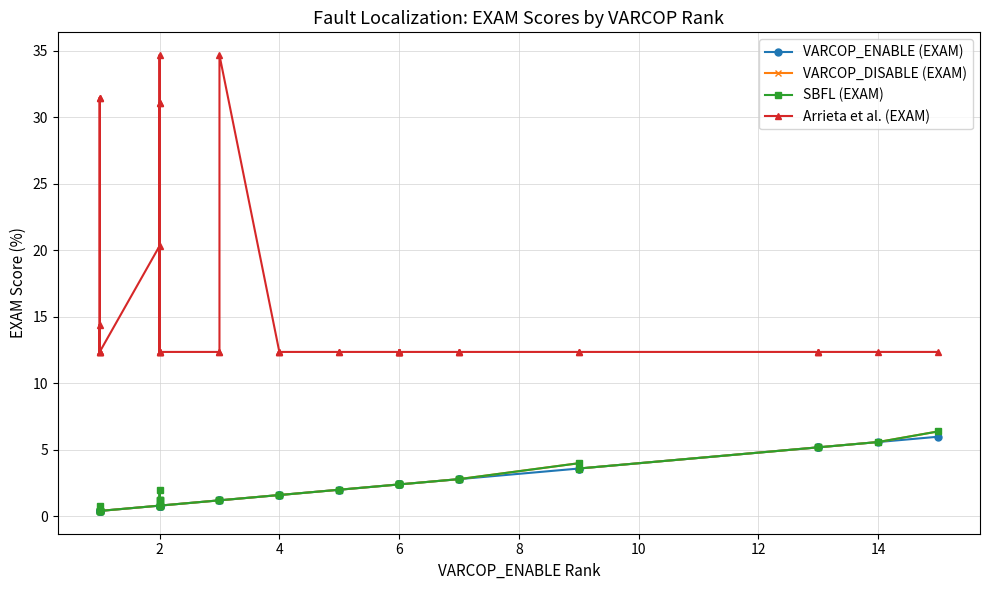

True or false: SBFL (EXAM) has more than 0 points higher than both neighbors.

True